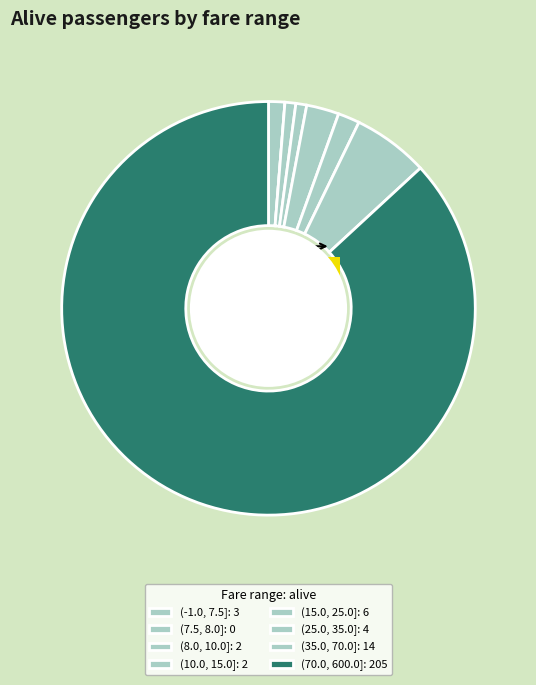

How many slices are in this pie chart?

8